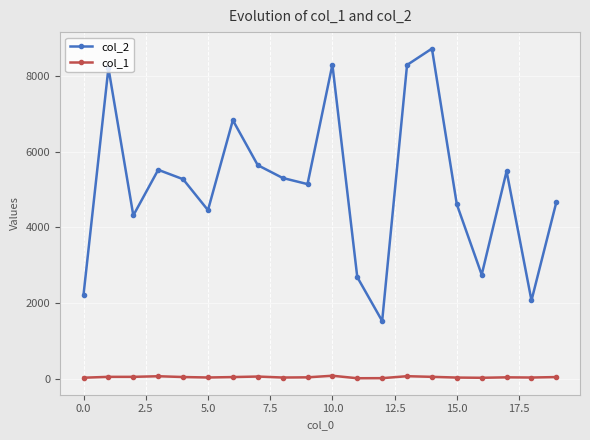

What is the difference between the second highest and minimum values in the col_2 series?

6773